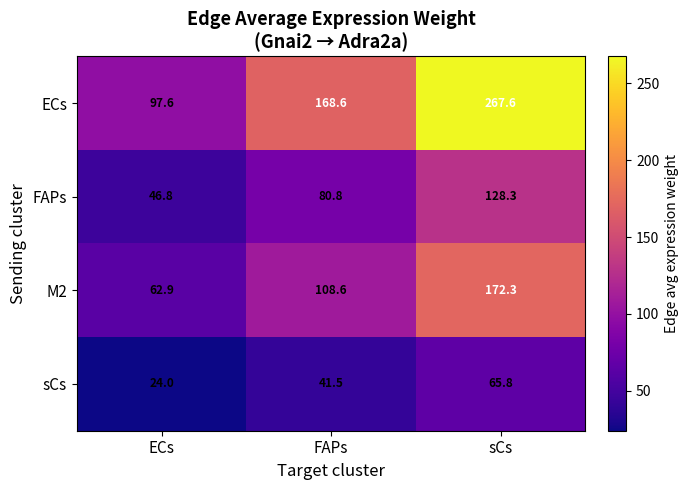

What is the smallest value displayed?

24.0